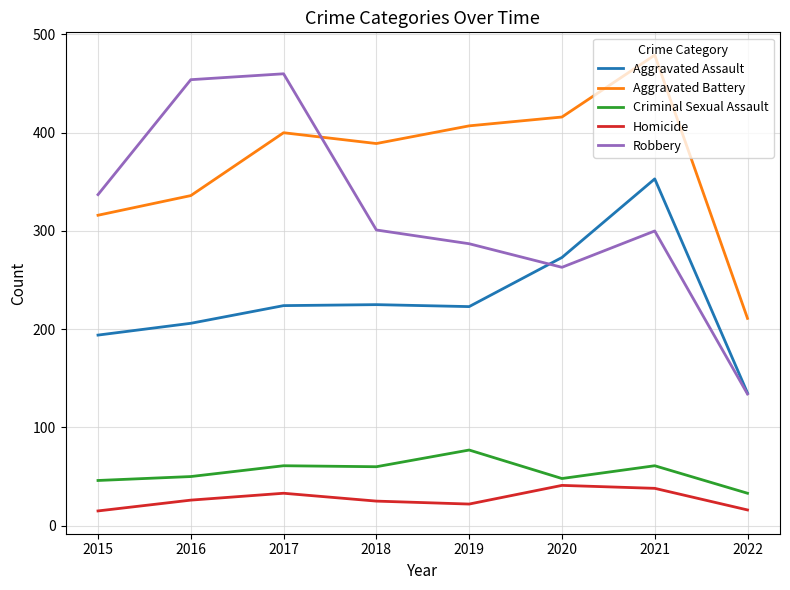

Which series has the widest spread of values?

Robbery